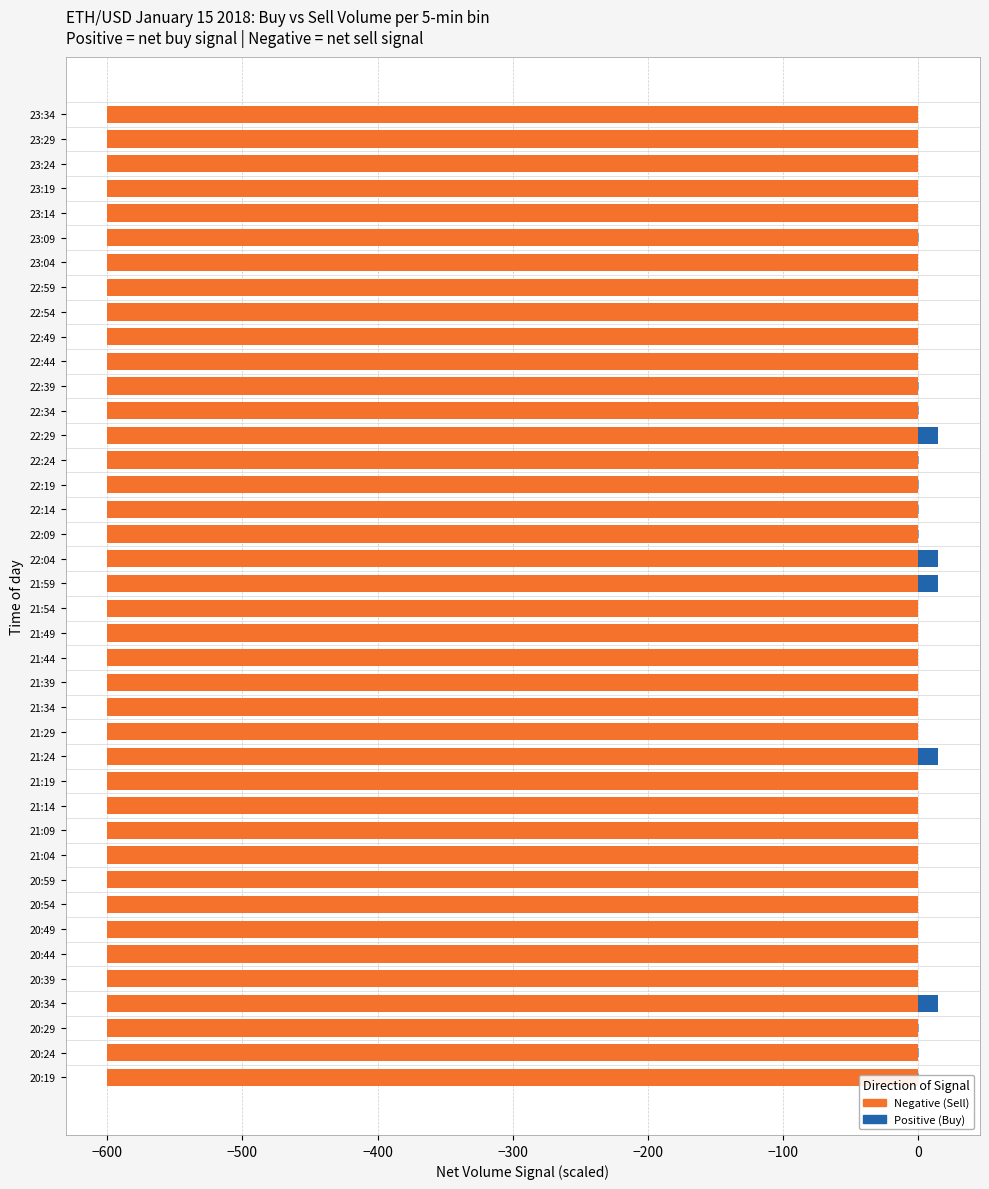

What are all the series names shown in the legend?

Positive (Buy), Negative (Sell)